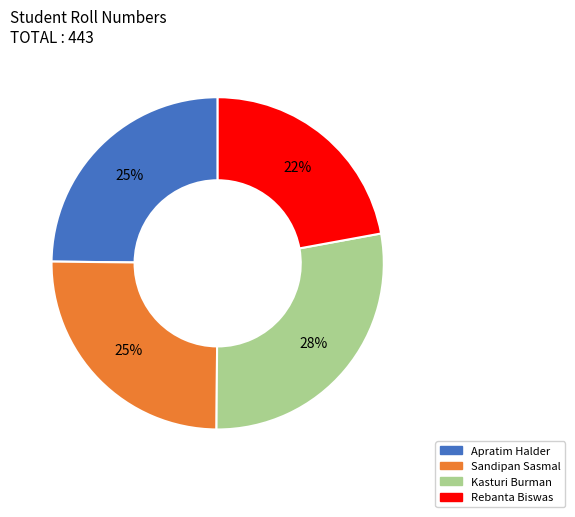

Count the number of slices in the pie.

4